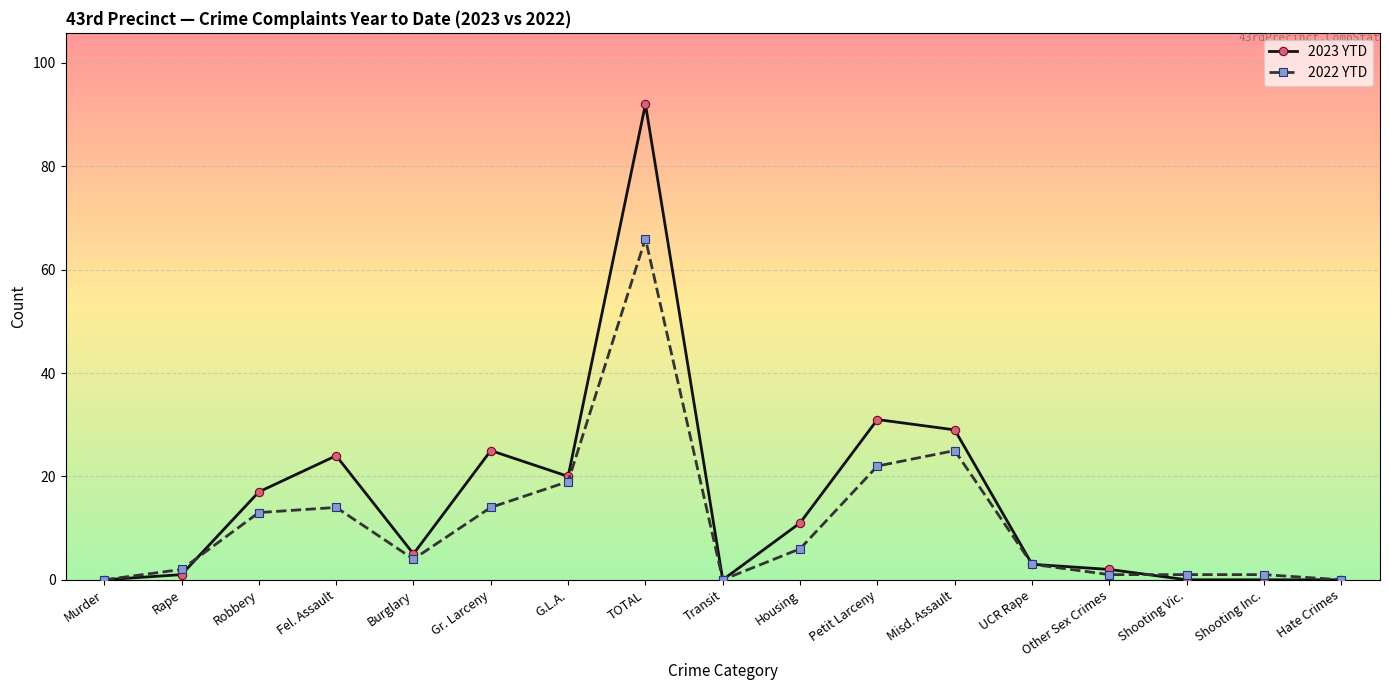

Which series has the widest spread of values?

2023 YTD